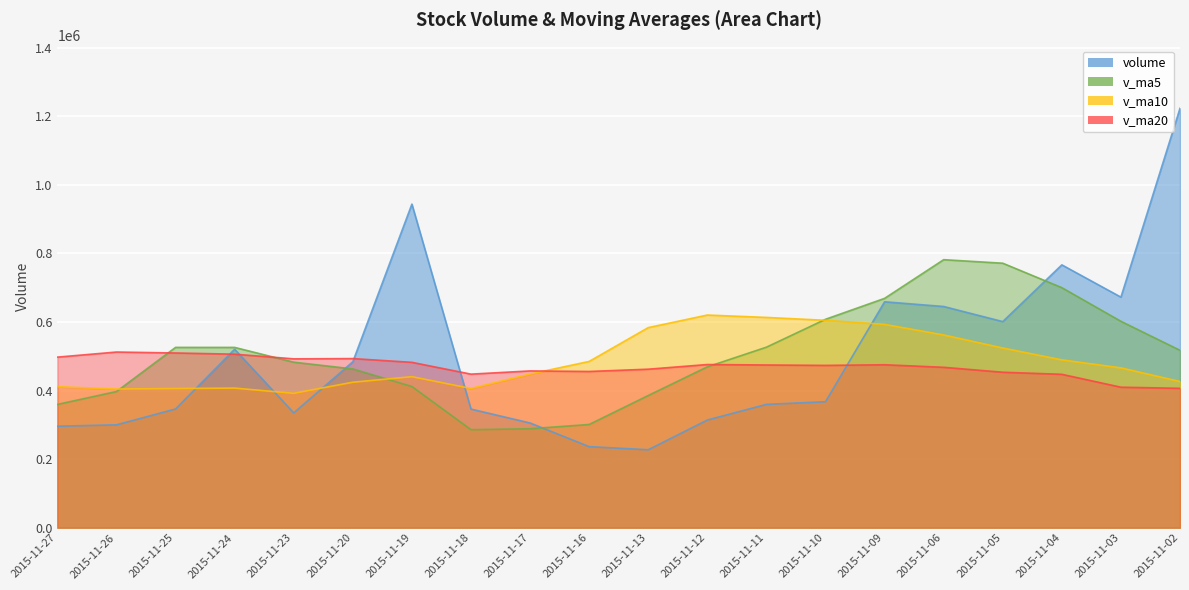

Where do v_ma20 and volume first cross each other?

2015-11-25 and 2015-11-24